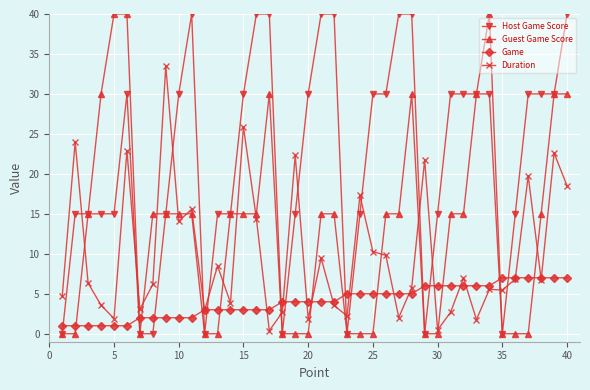

List the series in order of their overall mean, lowest first.

Game, Duration, Guest Game Score, Host Game Score